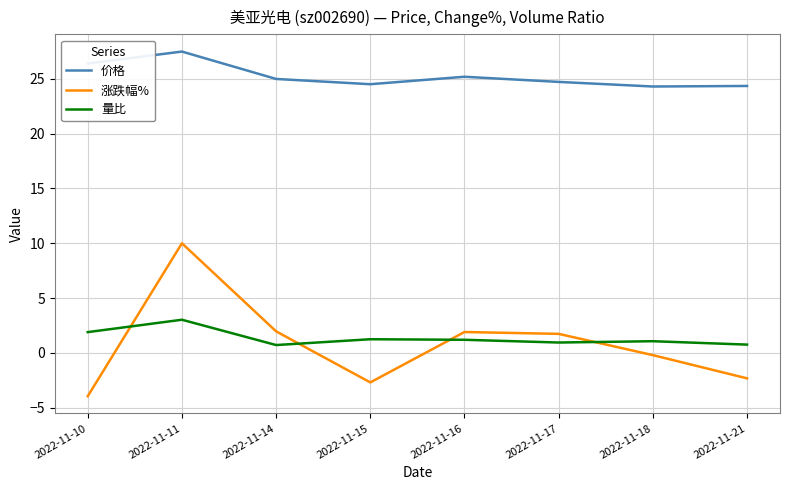

True or false: 量比 and 价格 intersect in this chart.

False